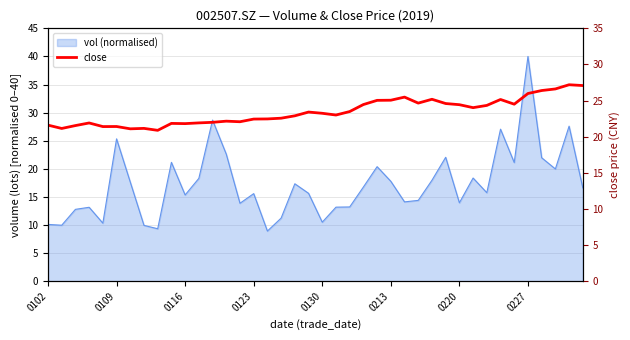

What is the approximate value at 39?

27.1